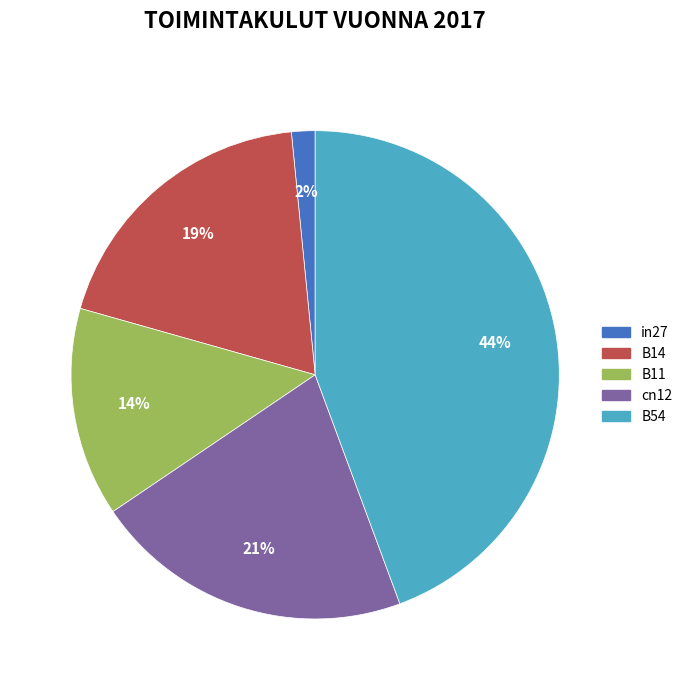

Rank the categories by value from highest to lowest.

B54, cn12, B14, B11, in27